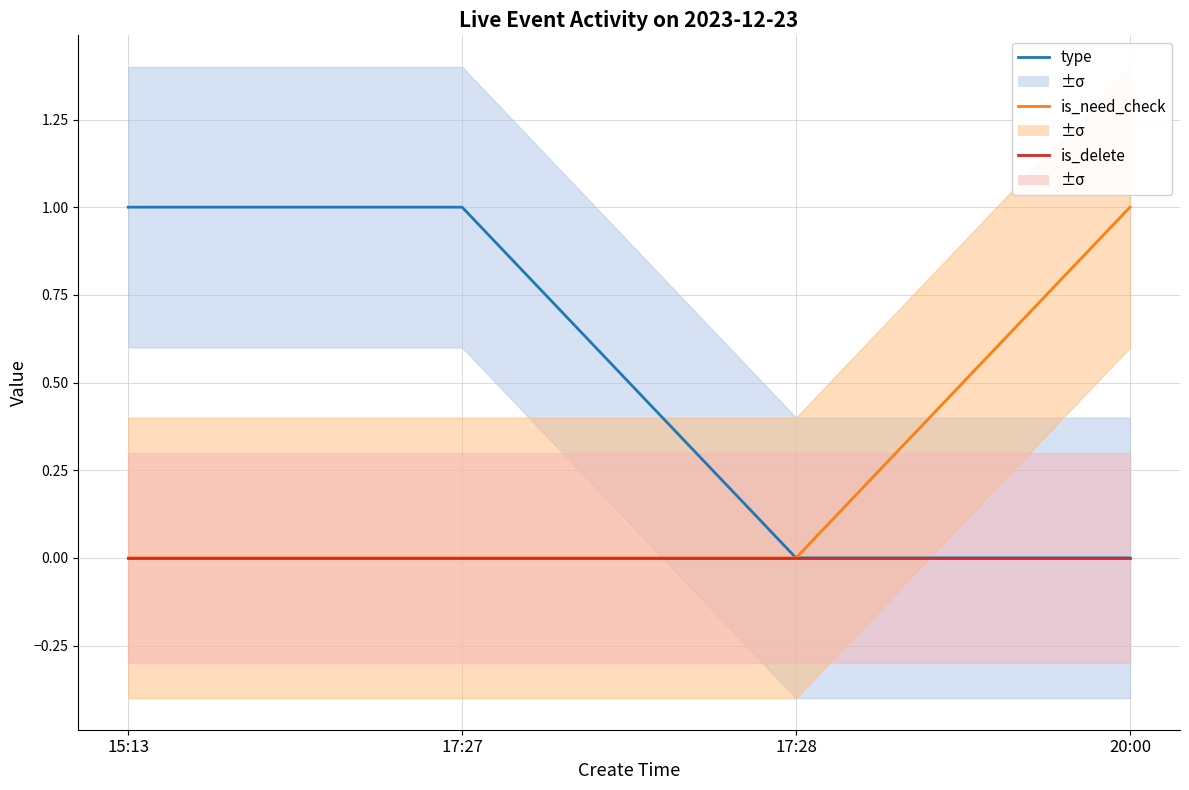

What position from the left is 15:13?

1